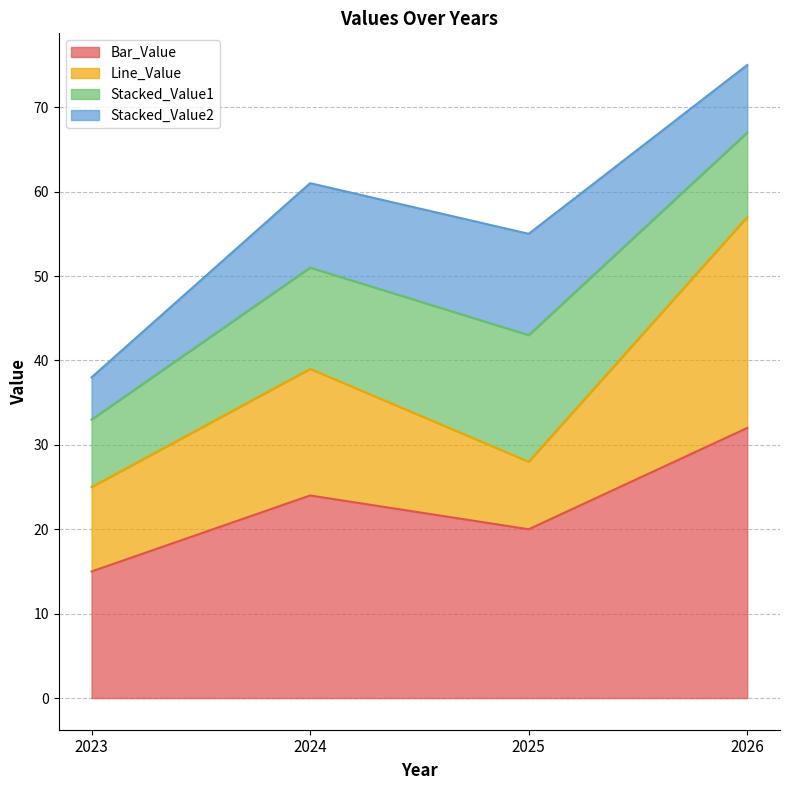

What is the total value across all series at 2026?

75